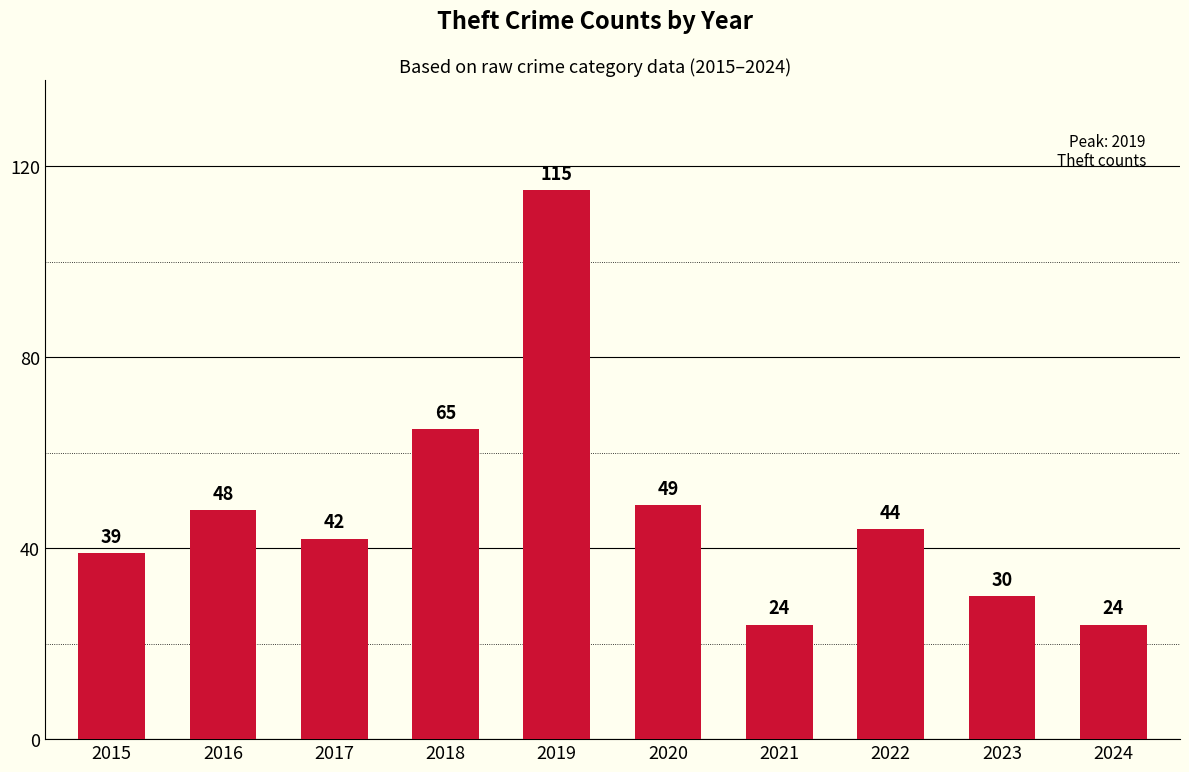

At which label is the value closest to 69?

2018